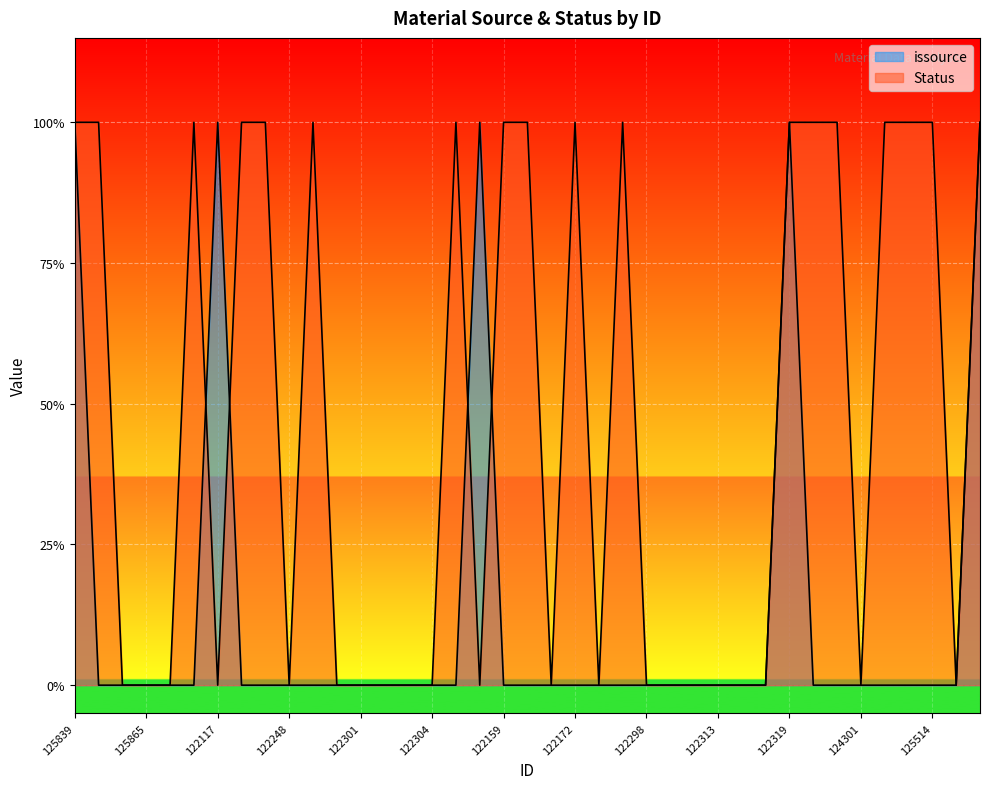

Which series ends up on top after the final intersection of Status and issource?

Status